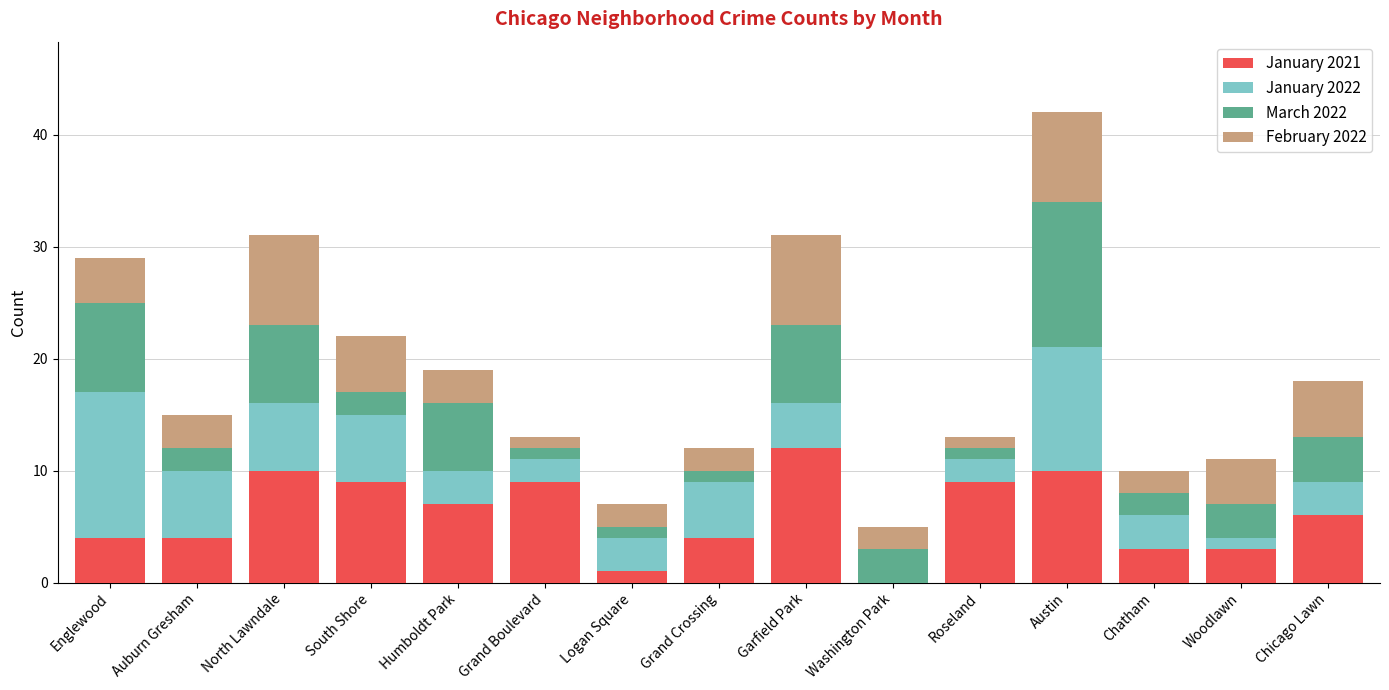

At which category is the sum across all series the highest?

Austin